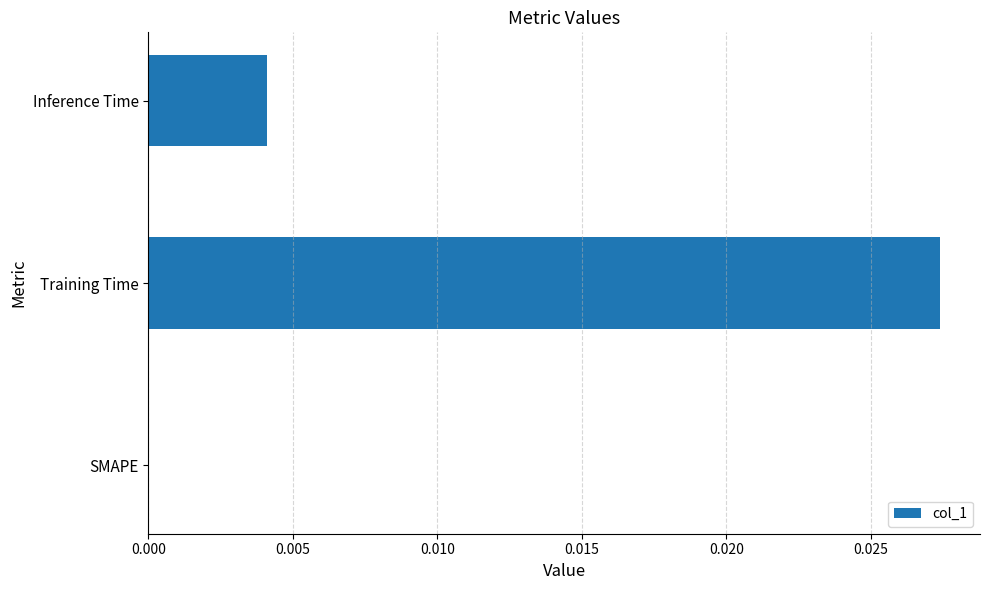

The chart shows a value of 0.0 at SMAPE. True or false?

True